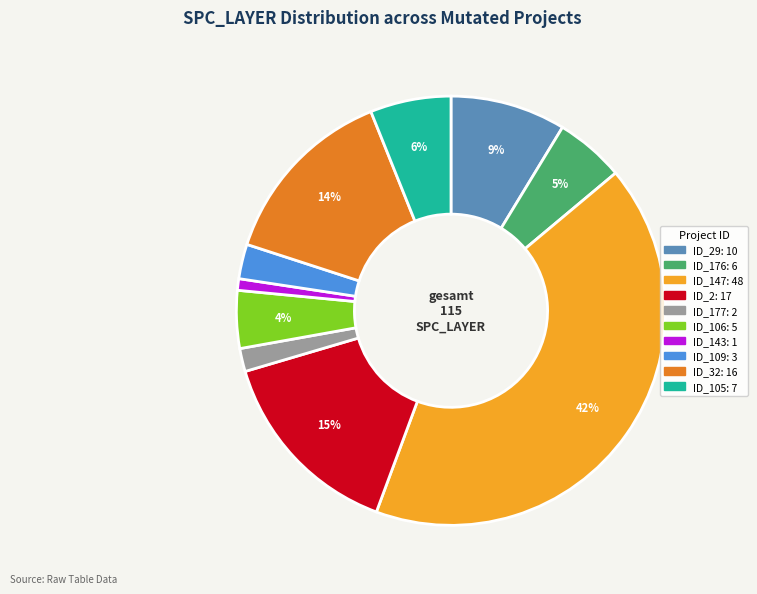

To the nearest percent, what is the average slice percentage?

10%